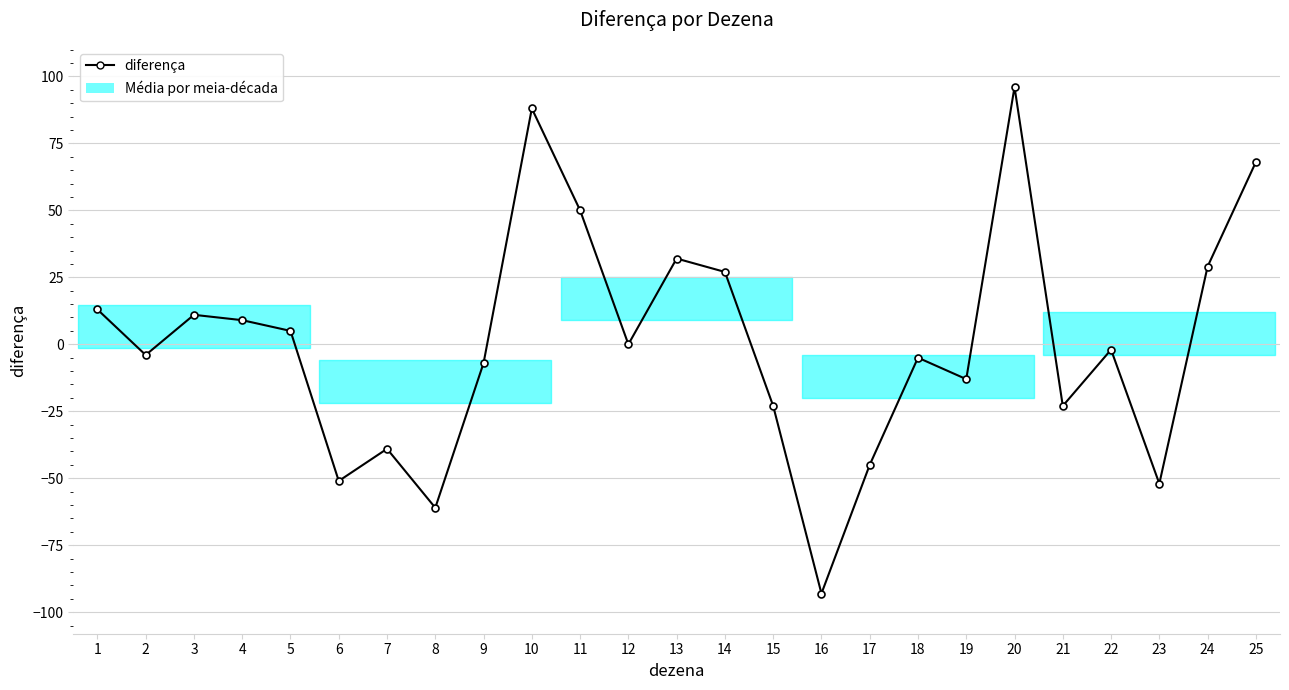

What is the difference between the maximum and second lowest values?

157